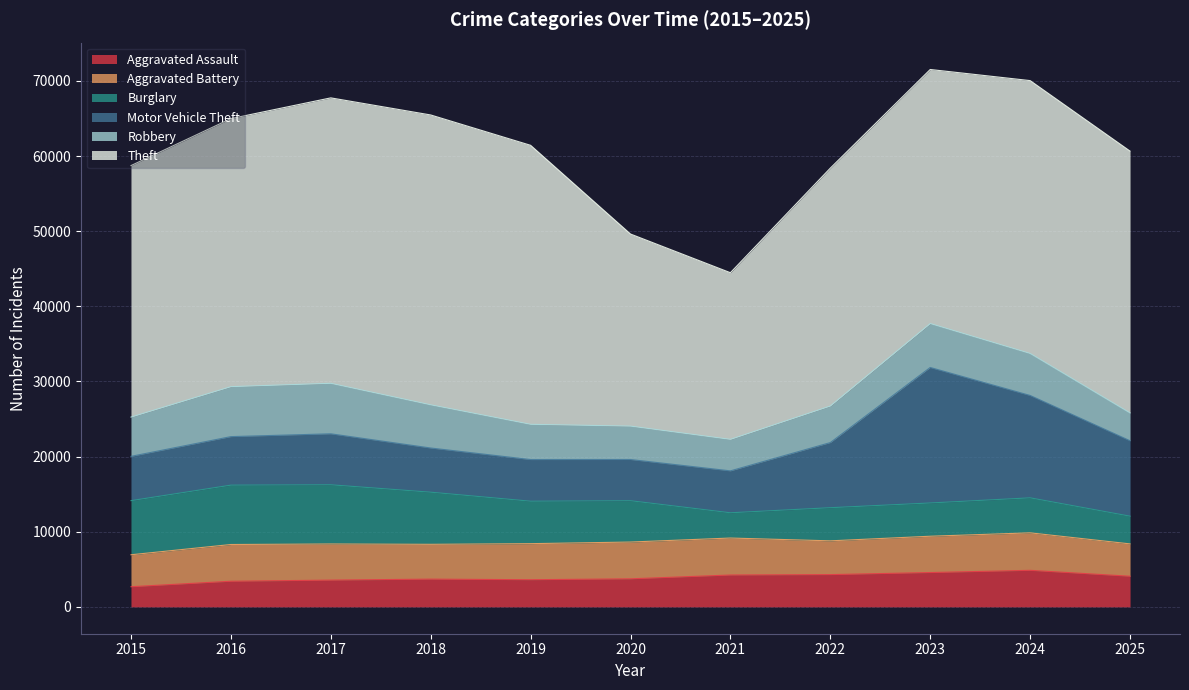

Does the chart have visible grid lines?

Yes